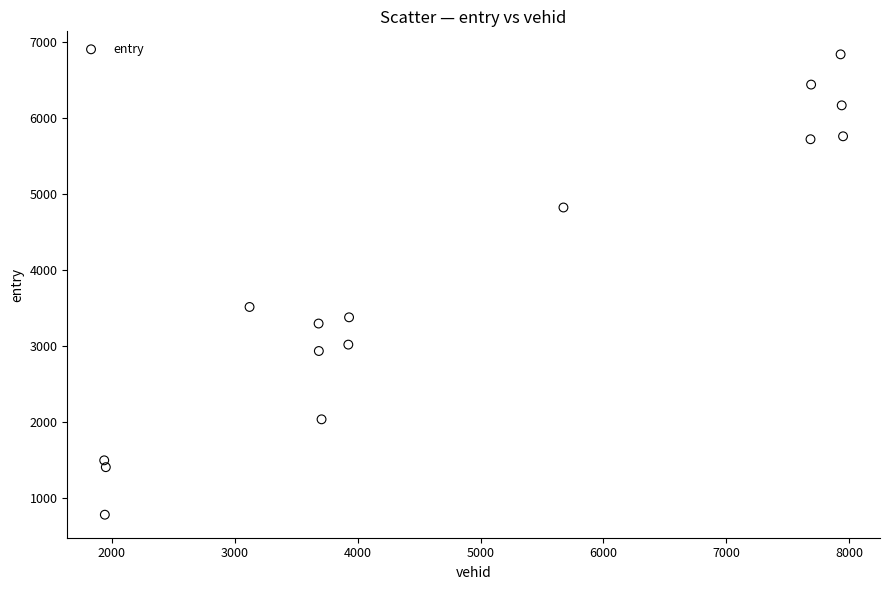

What Y value in the scatter plot is closest to 3811?

3515.4